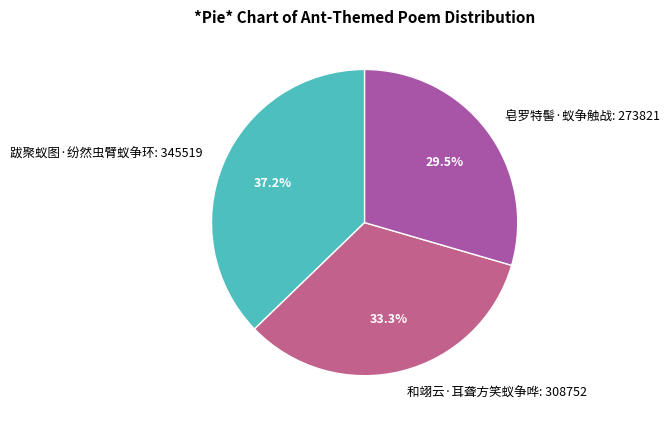

Rank the categories by value from lowest to highest.

皂罗特髻·蚁争触战, 和翊云·耳聋方笑蚁争哗, 跋聚蚁图·纷然虫臂蚁争环